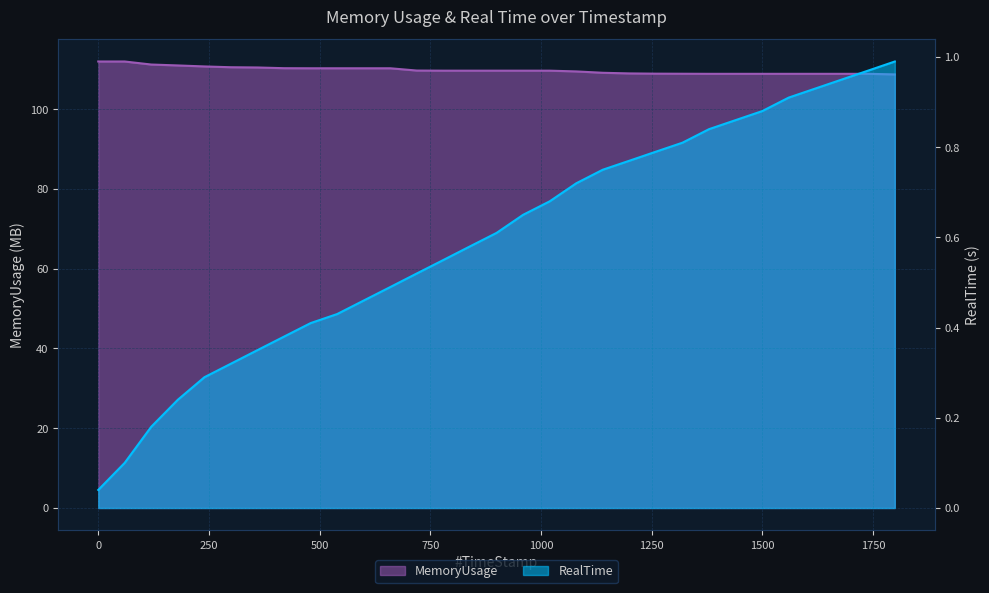

What is the sum of the RealTime values at 779.93 and 899.97?

1.2